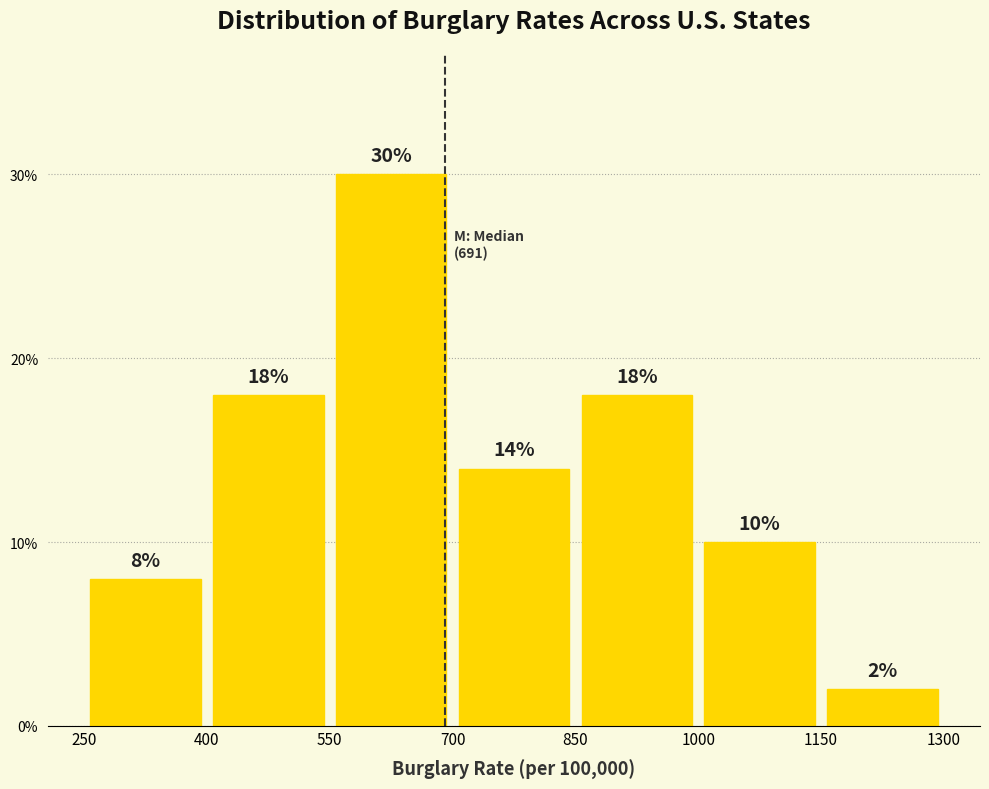

Reading left to right, list every bar in this chart as the range it spans on the x-axis followed by its height.

250 to 400: 8
400 to 550: 18
550 to 700: 30
700 to 850: 14
850 to 1000: 18
1000 to 1150: 10
1150 to 1300: 2